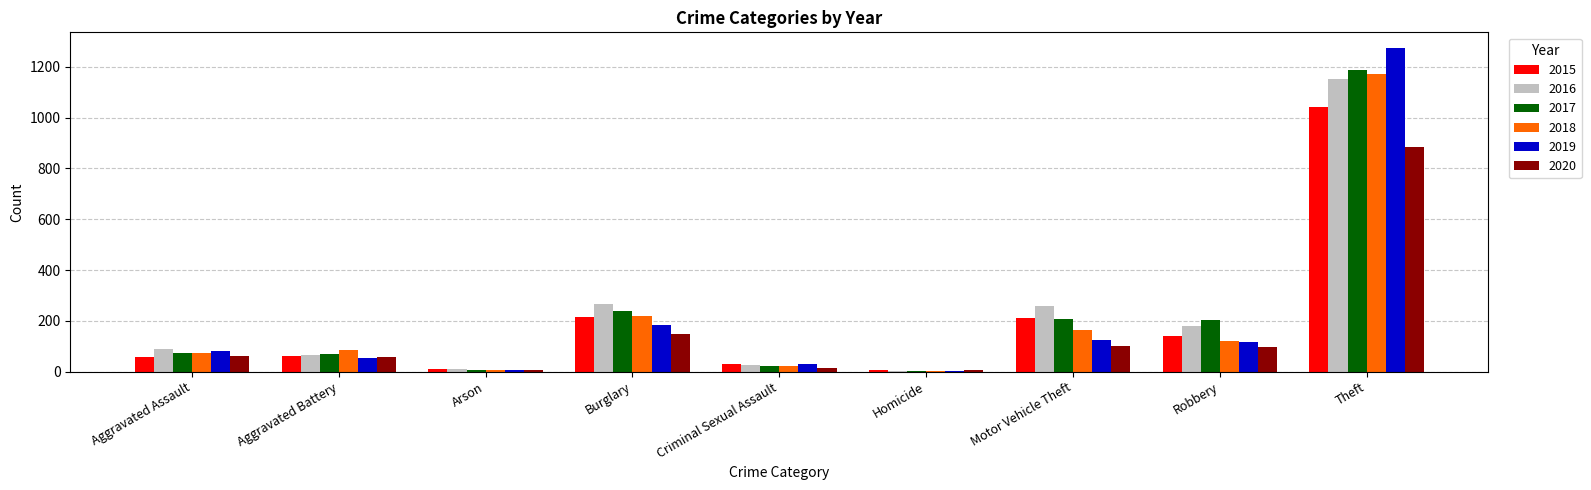

At which category is the sum across all series the highest?

Theft